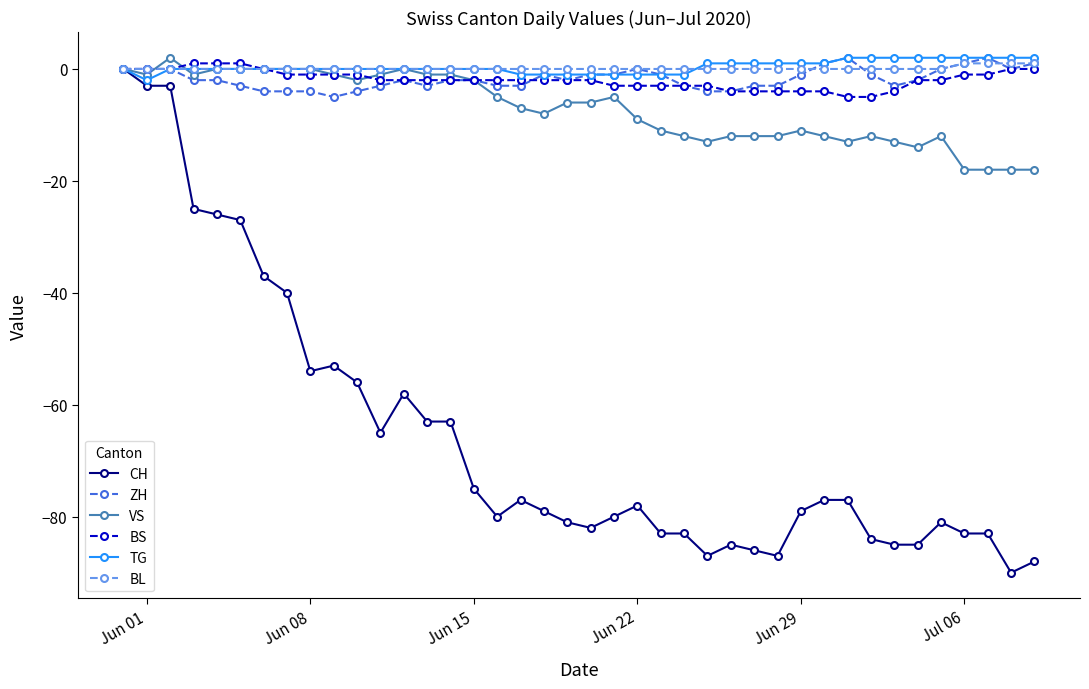

Count the number of data series in this chart.

6